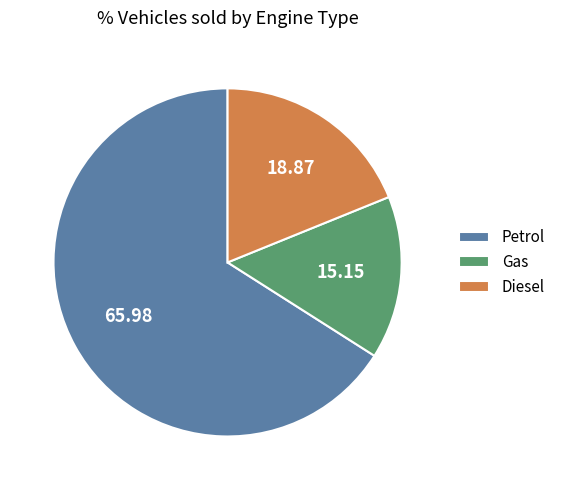

What is the largest slice in the pie chart?

Petrol